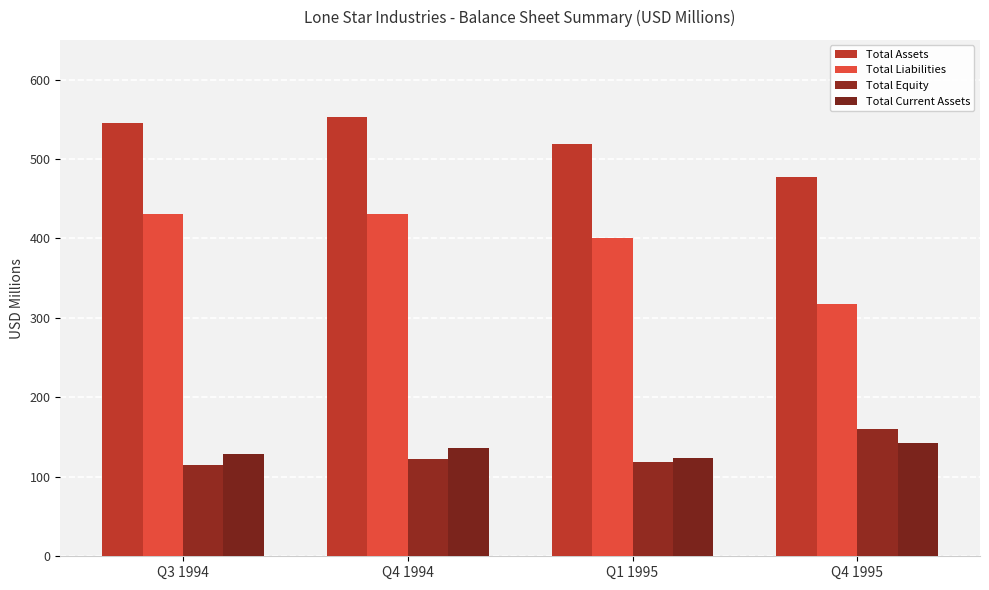

How many series are shown in this chart?

4